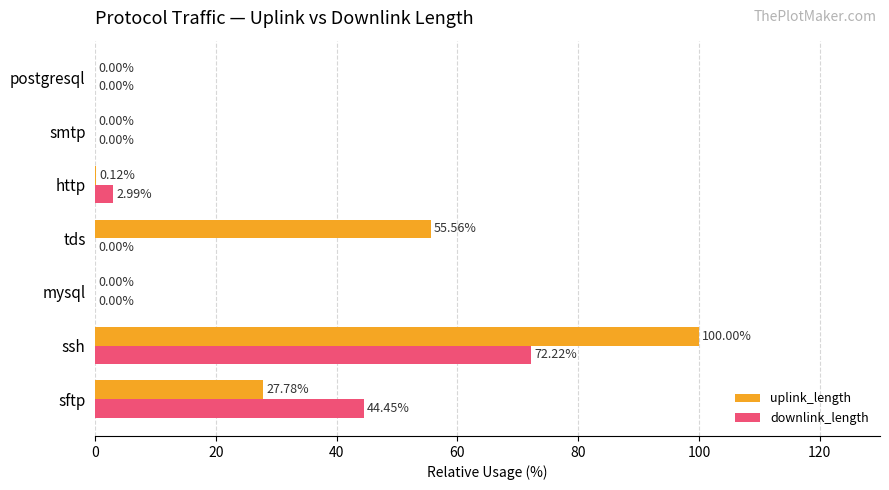

At which label is downlink_length closest to 36?

sftp